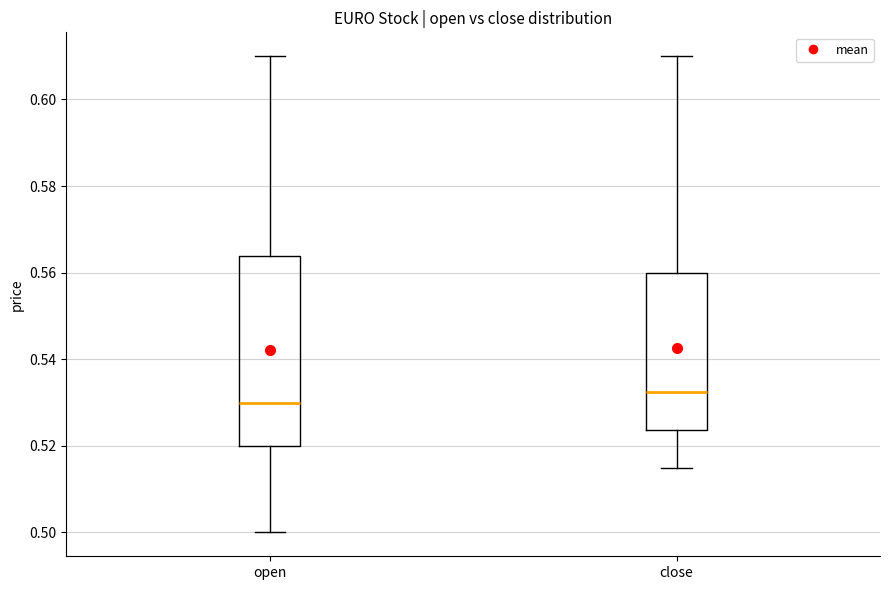

Where does the upper whisker of the box for open end on the y-axis? The values are not printed on the chart, so give them approximately, as read against the axis.

0.610